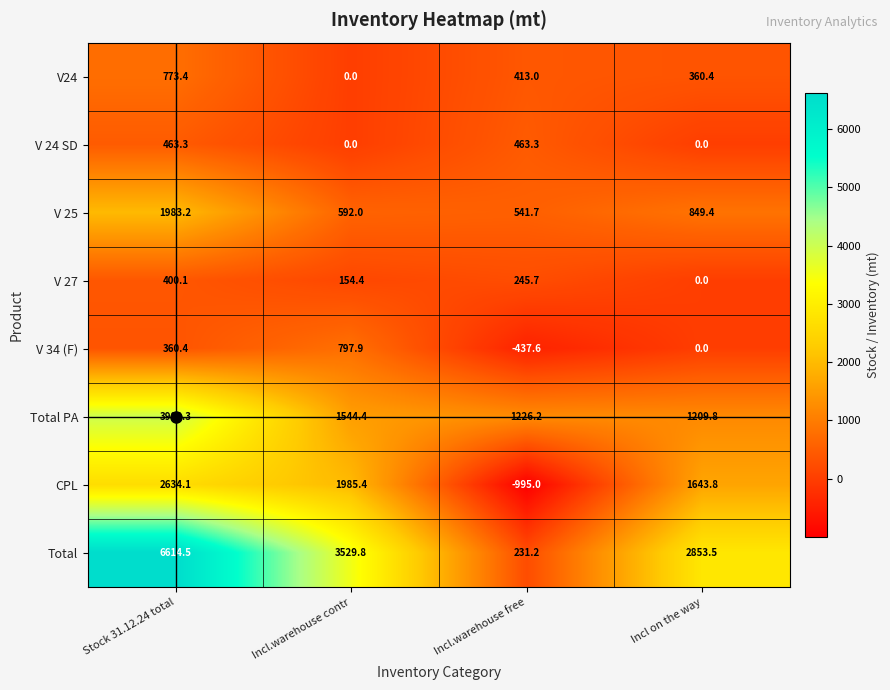

What is the total value across all series at Incl on the way?

6916.9